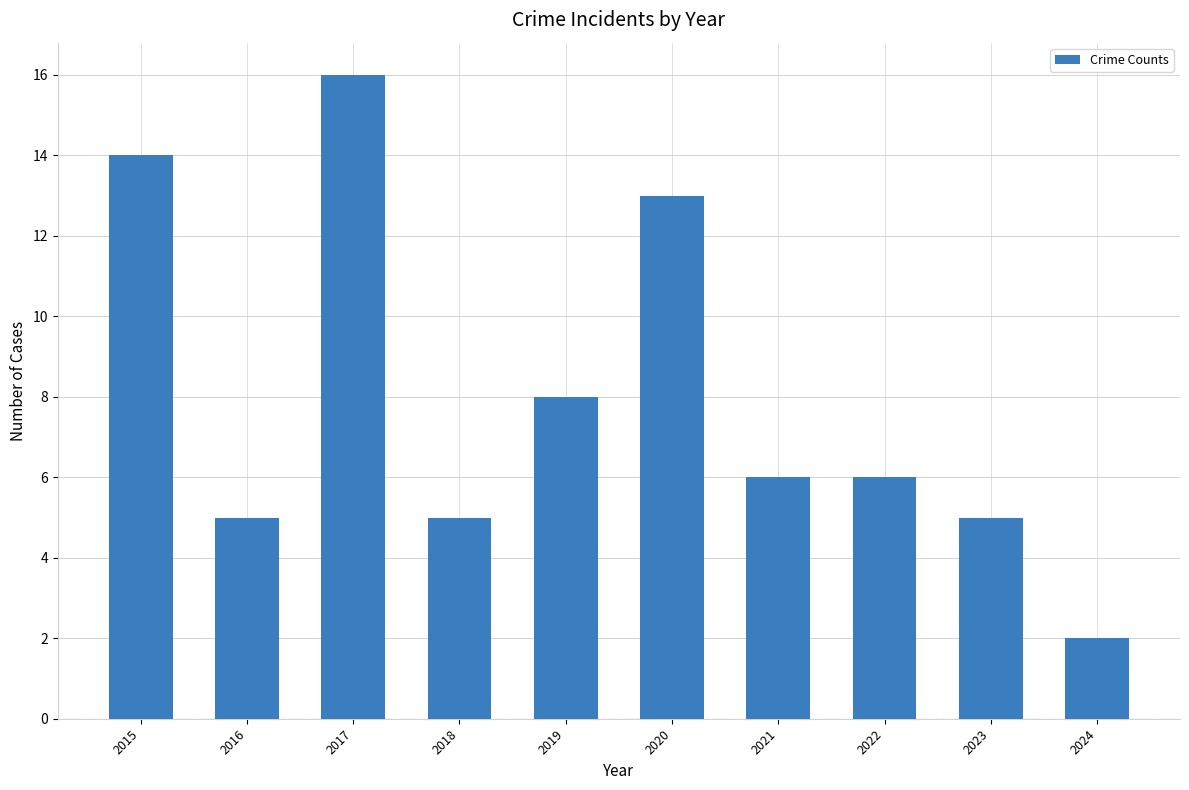

The chart shows a value of 2 at 2024. True or false?

True